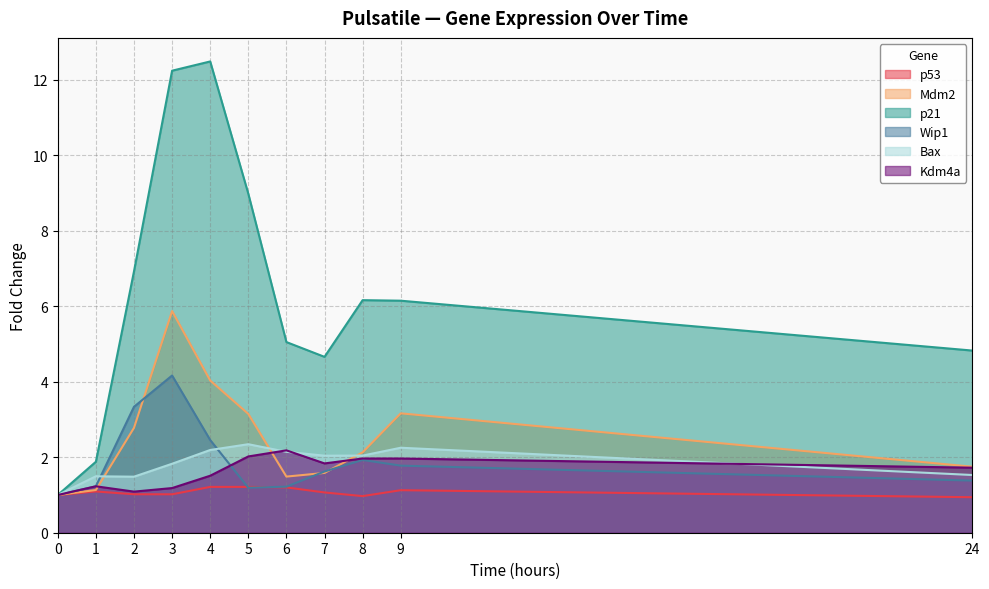

In Bax, how many points are higher than both neighbors (excluding endpoints)?

3